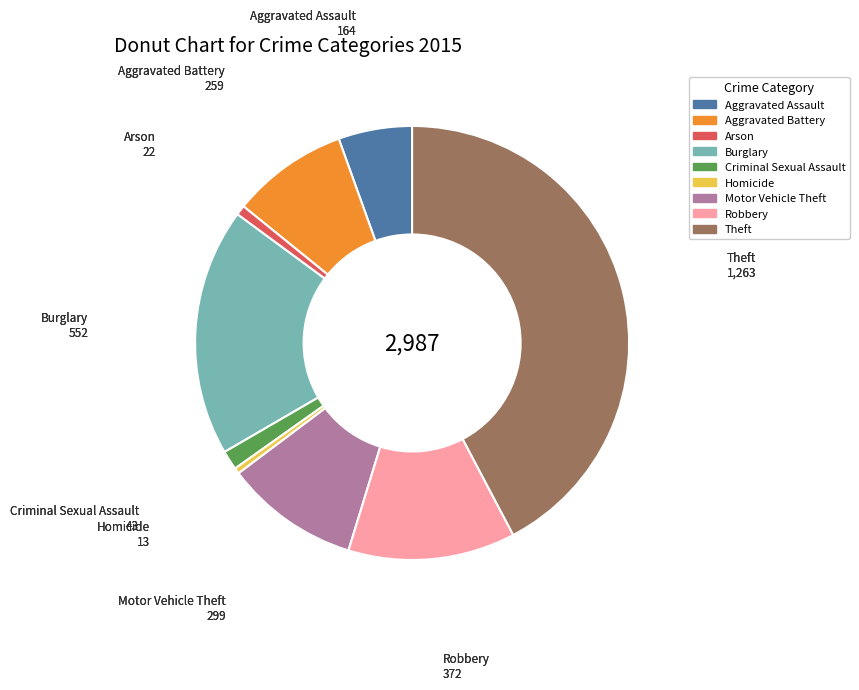

How many segments does this pie chart have?

9